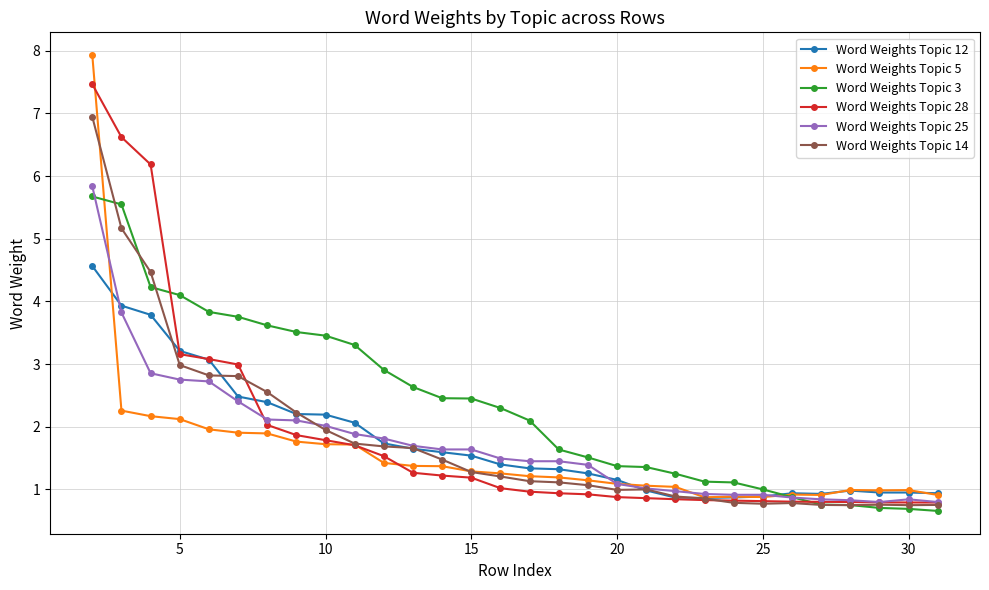

What is the value of the Word Weights Topic 14 point at the 1st from the left?

6.9